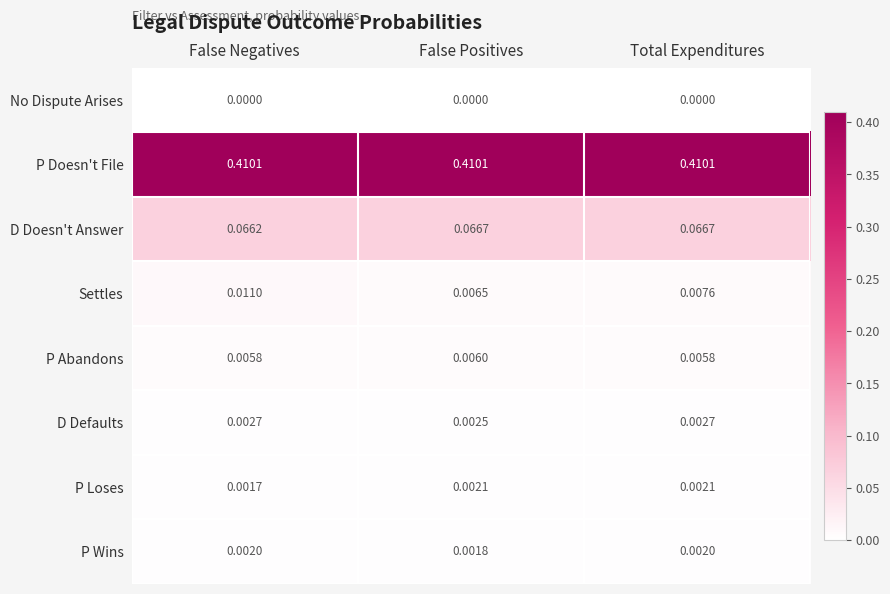

Which series has the largest total across all categories?

P Doesn't File